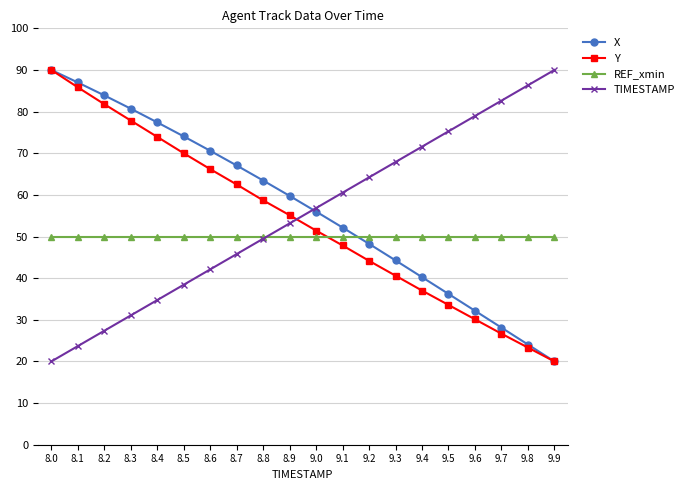

What is the label of the 13th point from the left?

9.2